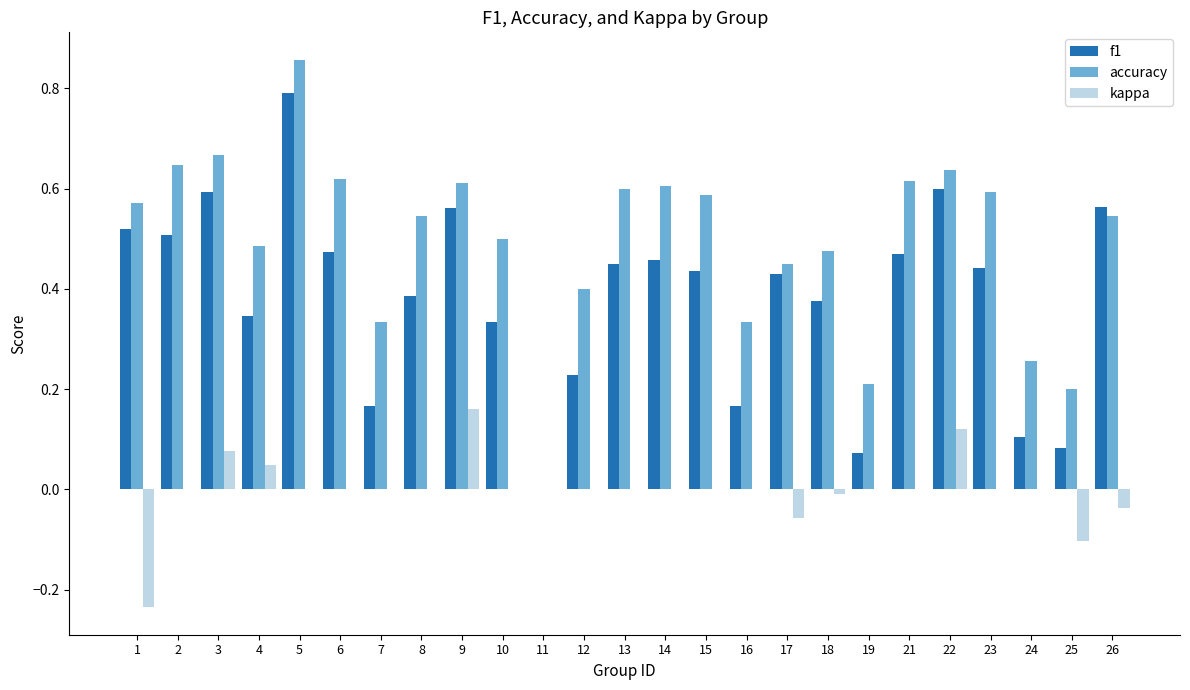

True or false: kappa has a value of 0.2 at 14.

False